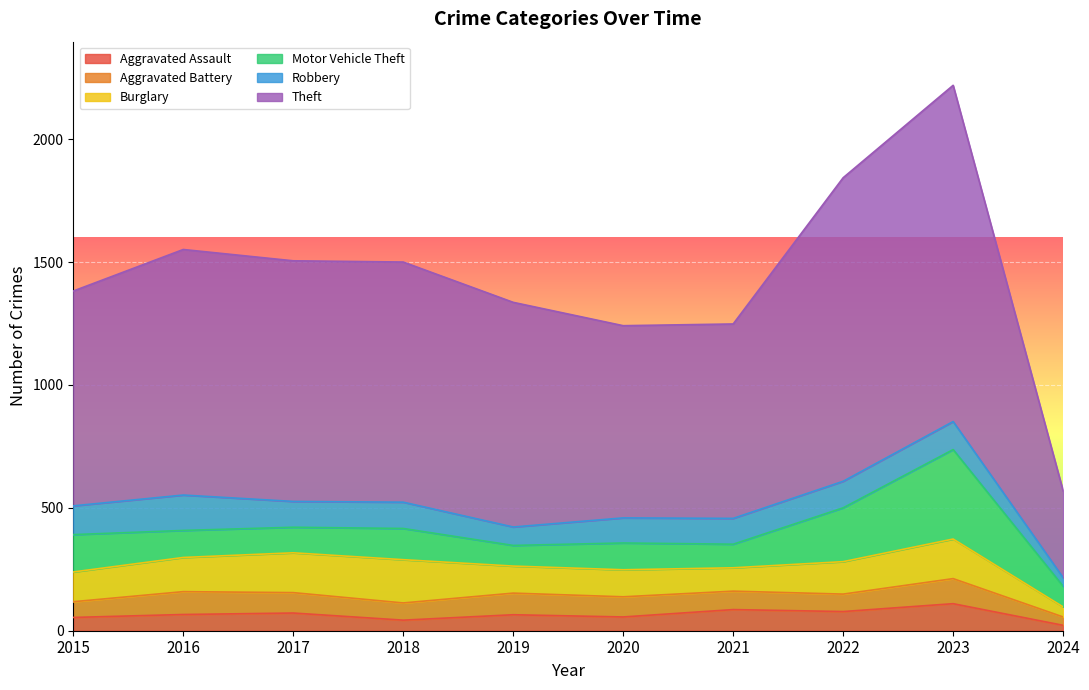

How many data points in Aggravated Battery are above 82?

4